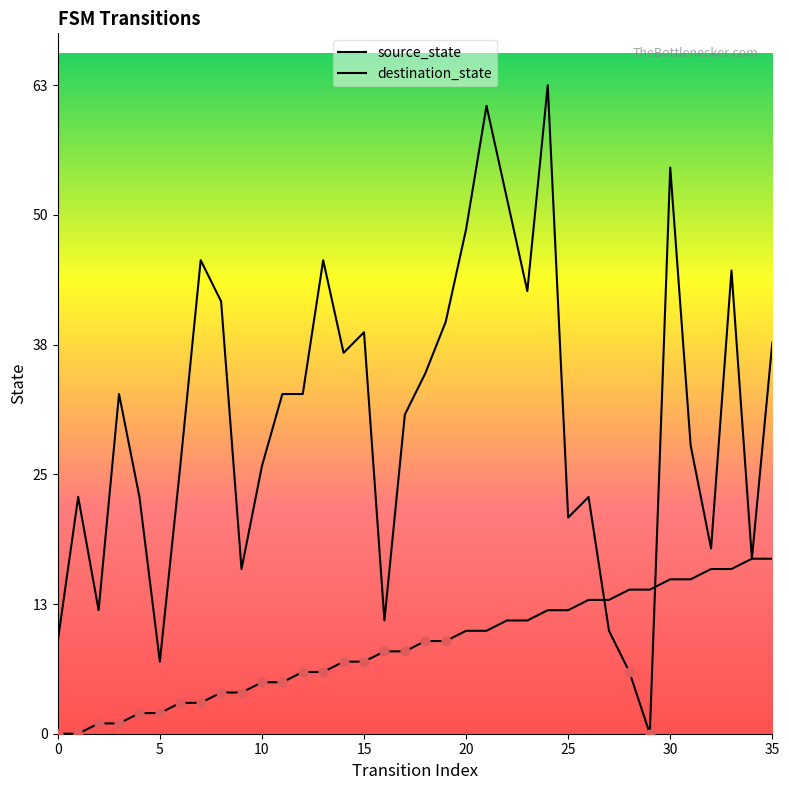

Which series contains the highest Y value?

destination_state